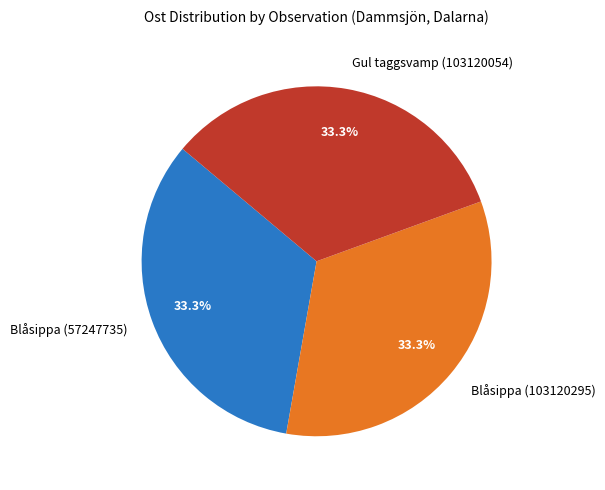

The Blåsippa (57247735) slice represents 33% of the pie. True or false?

True